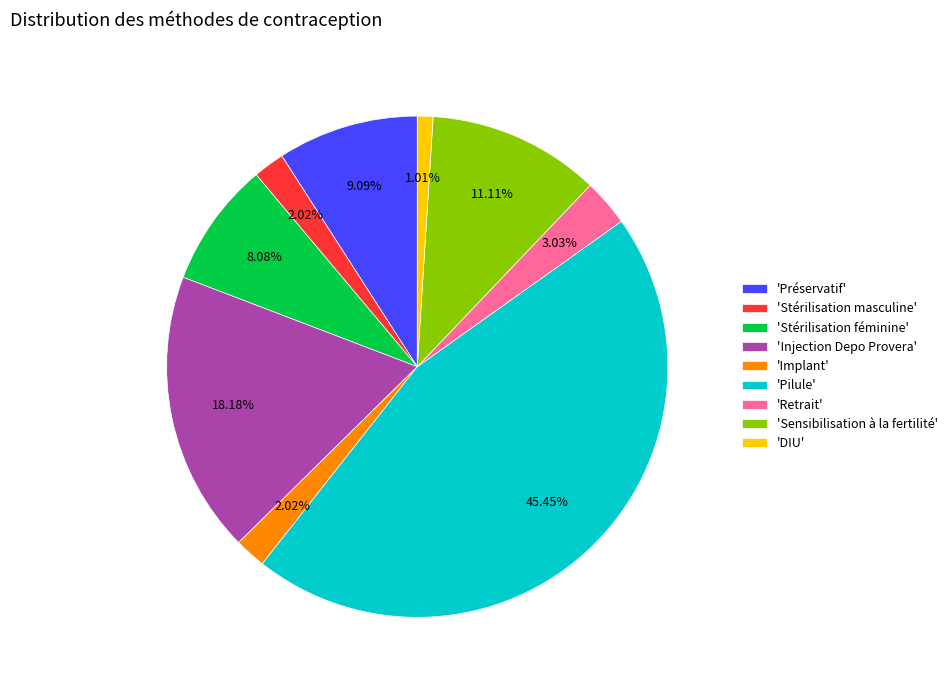

Does 'Stérilisation féminine' represent more than half of the total?

No